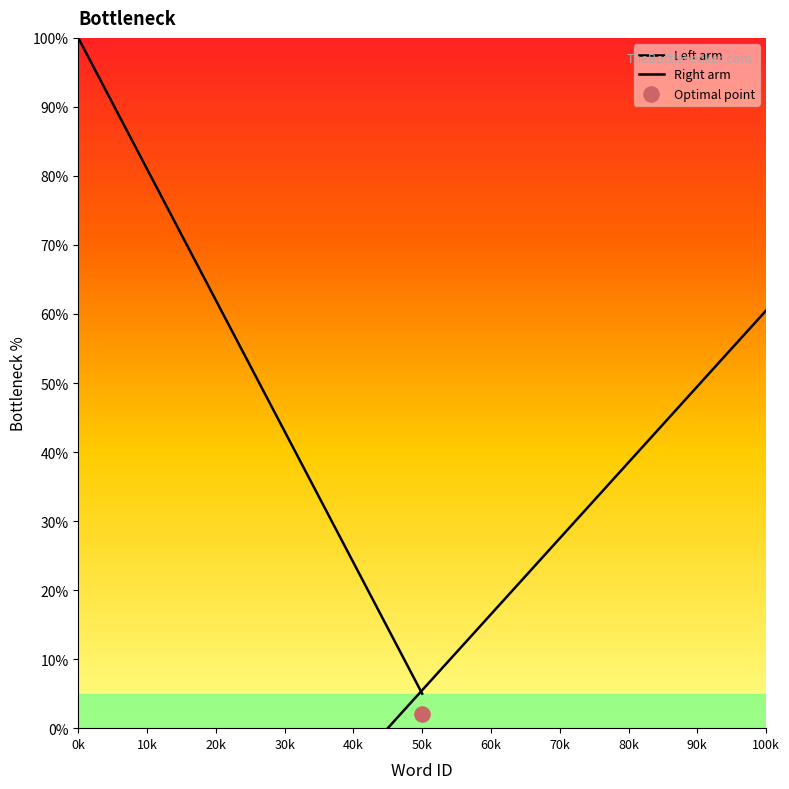

Which series has the widest spread of Y values?

Left arm